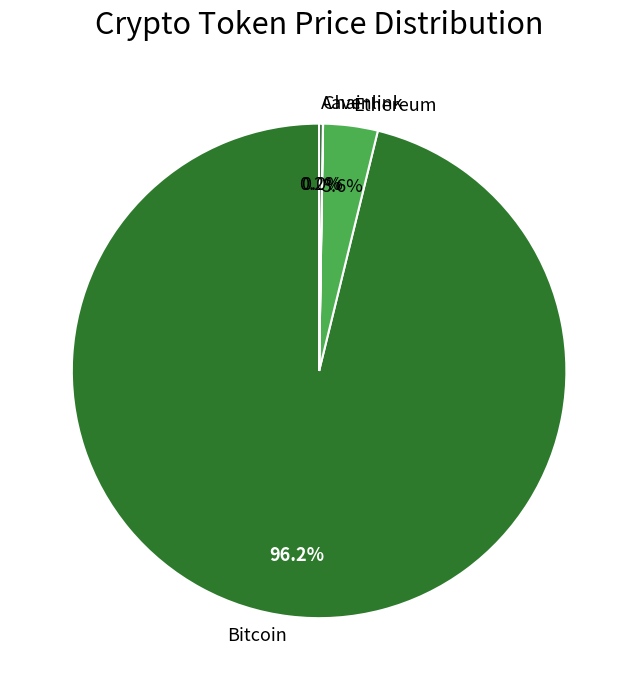

What portion of the pie excludes Bitcoin?

3.8%